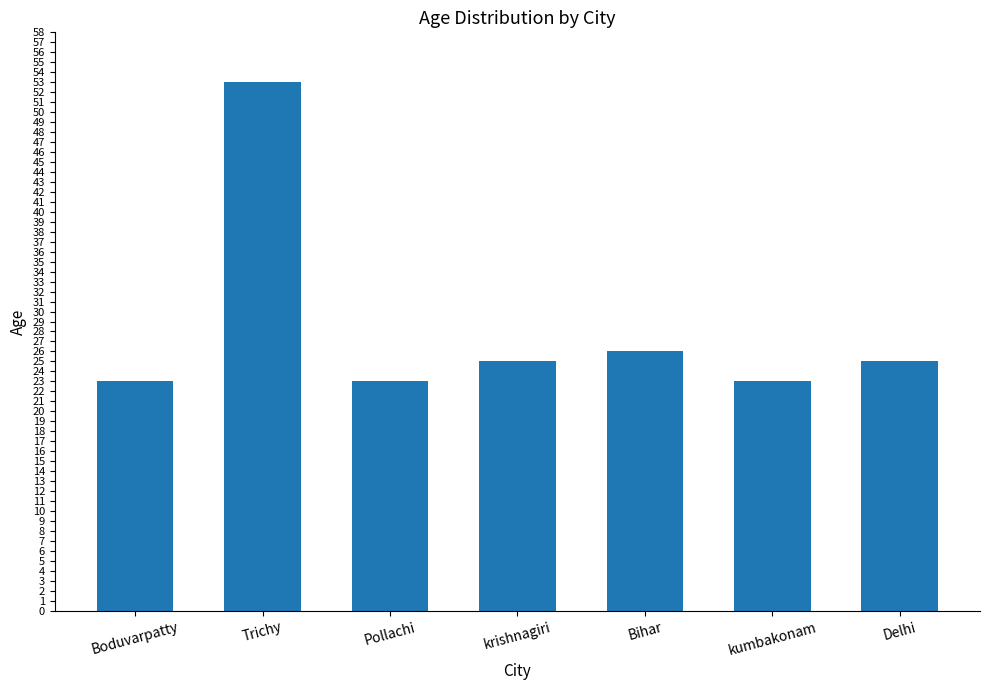

What is the difference between the values at Bihar and Boduvarpatty?

3